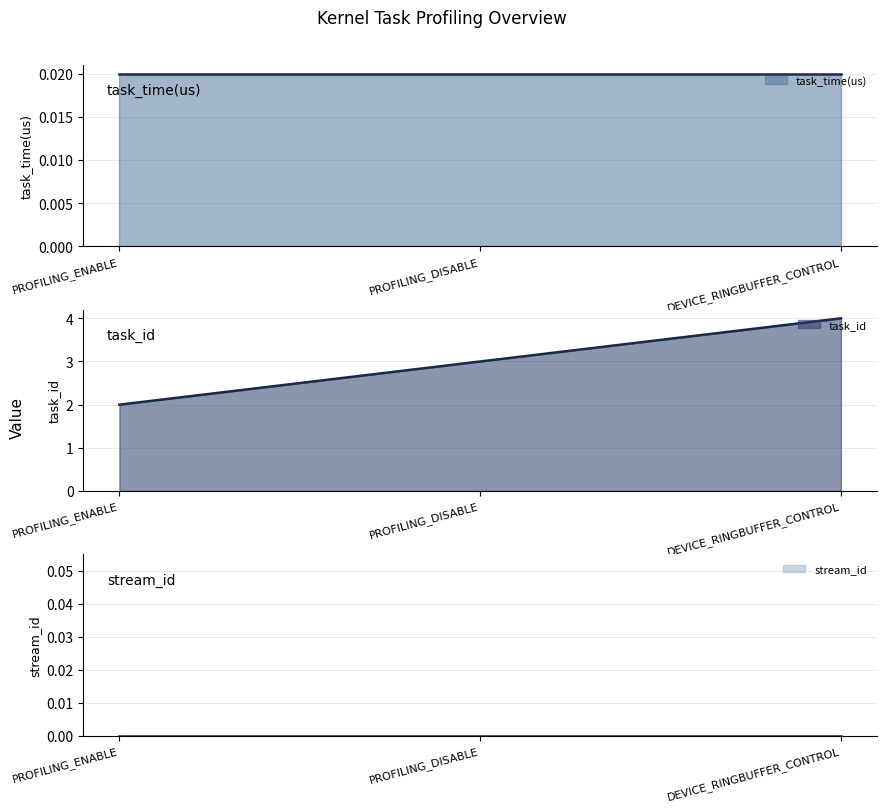

True or false: task_time(us) has a value of 0.0 at PROFILING_ENABLE.

False